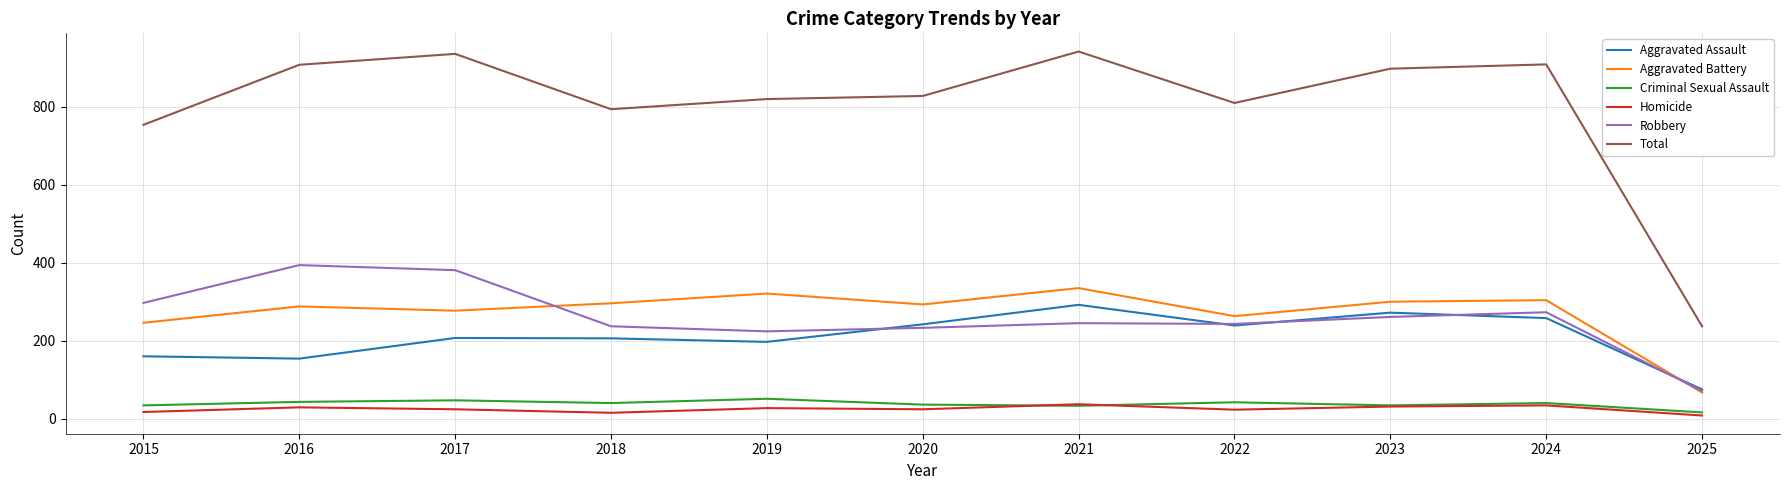

In Robbery, how many points are lower than both neighbors (excluding endpoints)?

2